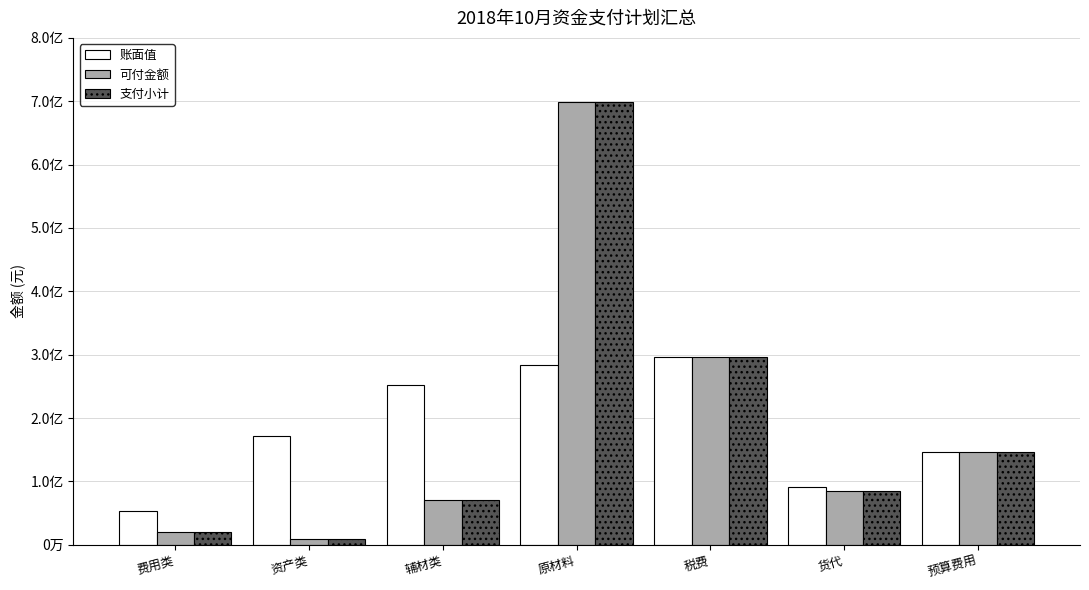

Does the chart contain any negative values?

No